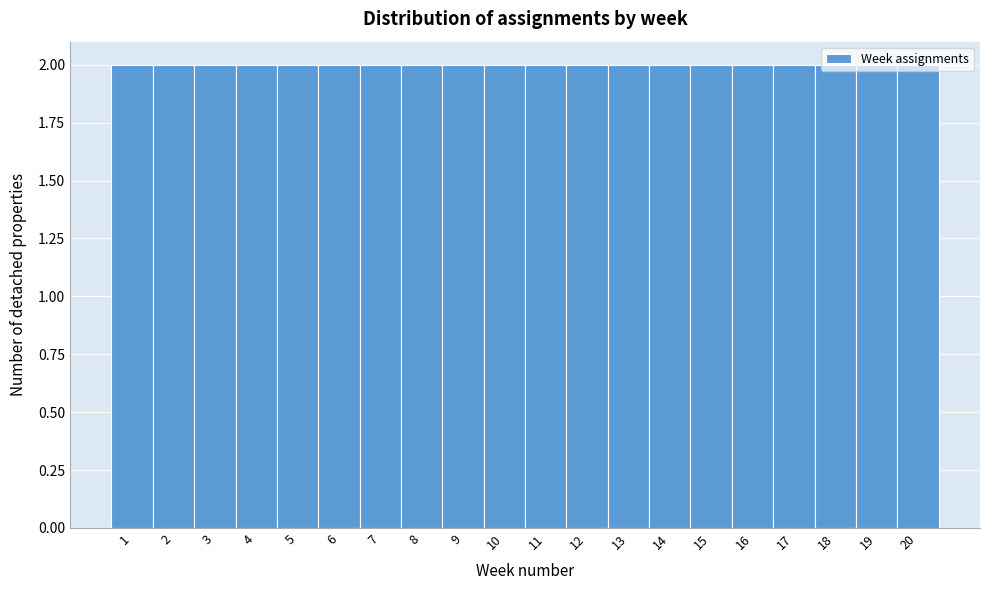

Reading left to right, transcribe this chart: for each bar, give the range it covers on the x-axis and its height. The values are not printed on the chart, so give them approximately, as read against the axis.

0.5 to 1.5: 2
1.5 to 2.5: 2
2.5 to 3.5: 2
3.5 to 4.5: 2
4.5 to 5.5: 2
5.5 to 6.5: 2
6.5 to 7.5: 2
7.5 to 8.5: 2
8.5 to 9.5: 2
9.5 to 10.5: 2
10.5 to 11.5: 2
11.5 to 12.5: 2
12.5 to 13.5: 2
13.5 to 14.5: 2
14.5 to 15.5: 2
15.5 to 16.5: 2
16.5 to 17.5: 2
17.5 to 18.5: 2
18.5 to 19.5: 2
19.5 to 20.5: 2